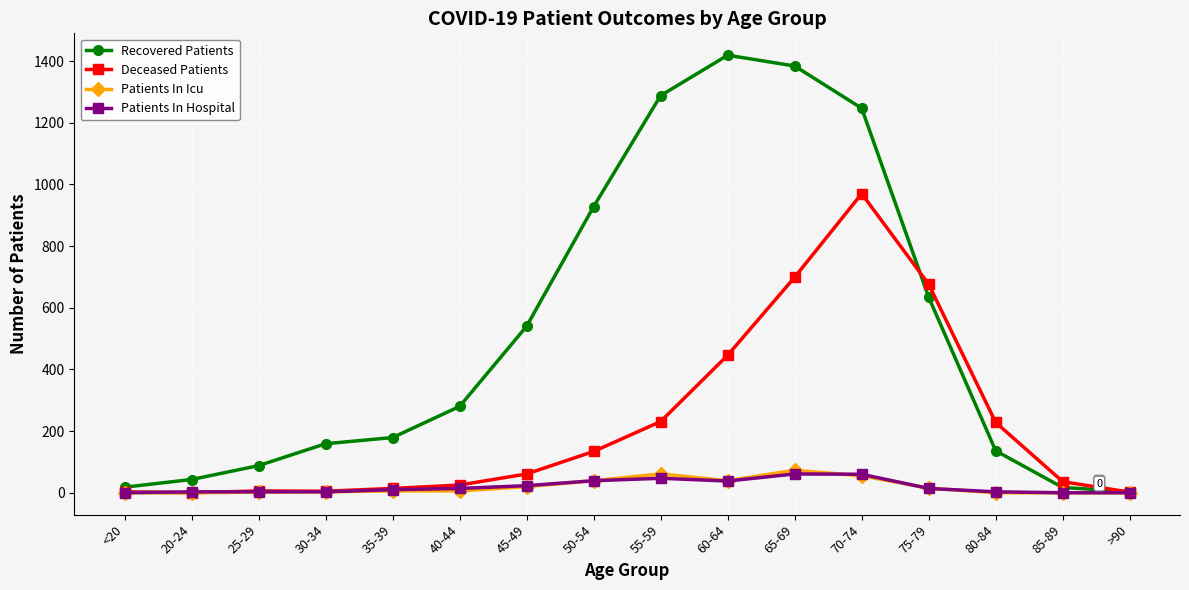

Which category has the highest value in the Recovered Patients series?

60-64